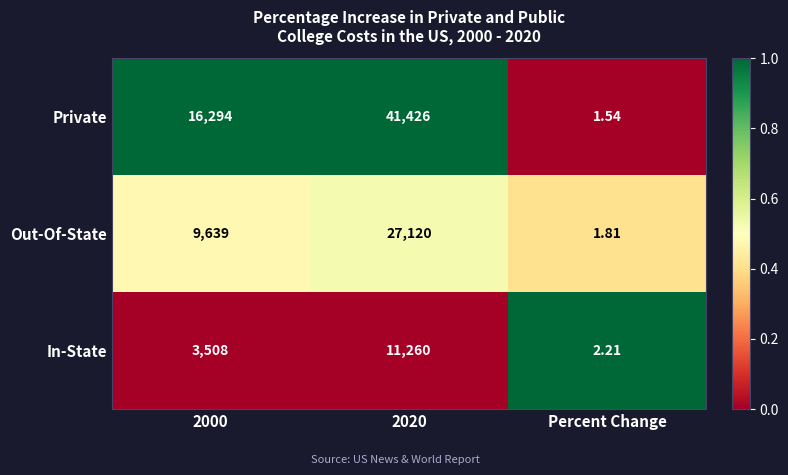

Count the number of data series in this chart.

3